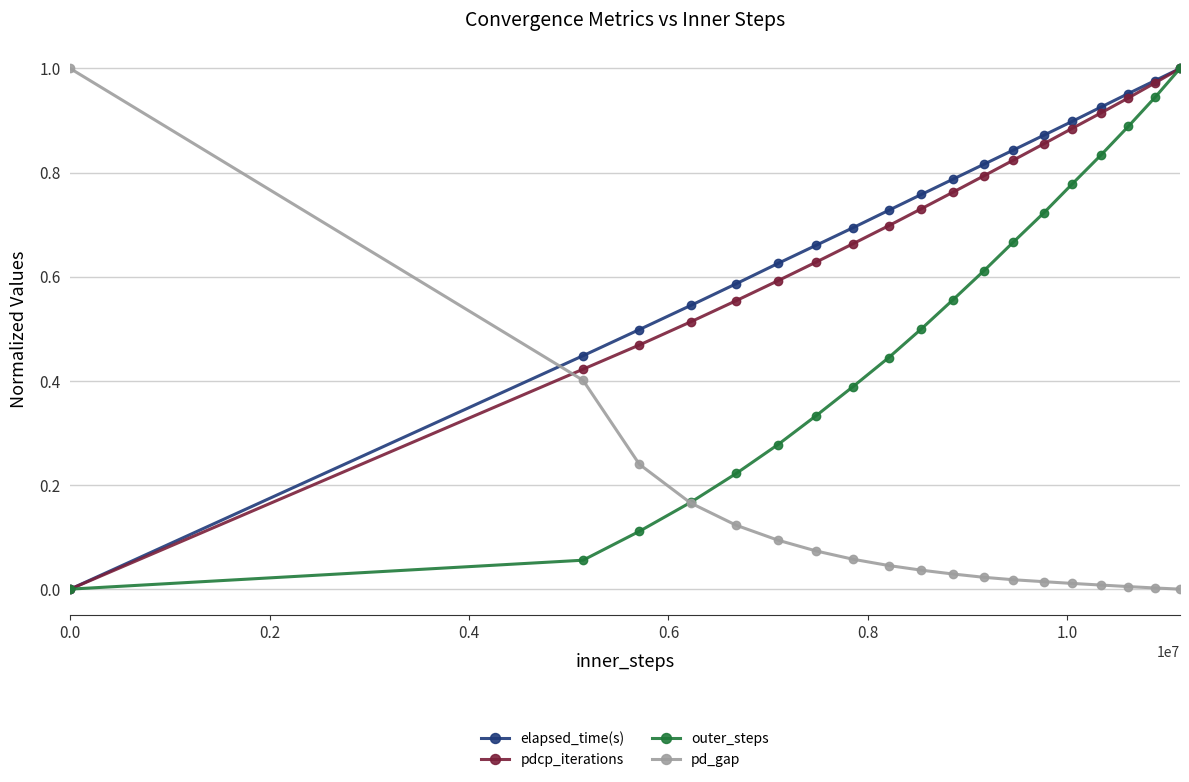

True or false: pdcp_iterations has more than 2 interior local peaks.

False